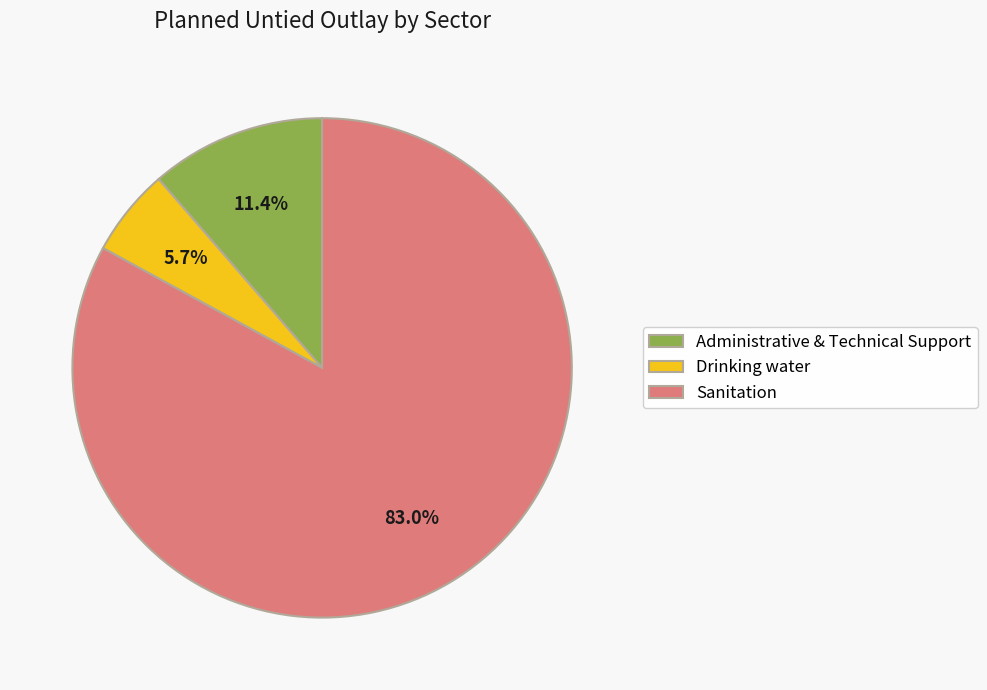

The Drinking water slice represents 1% of the pie. True or false?

False